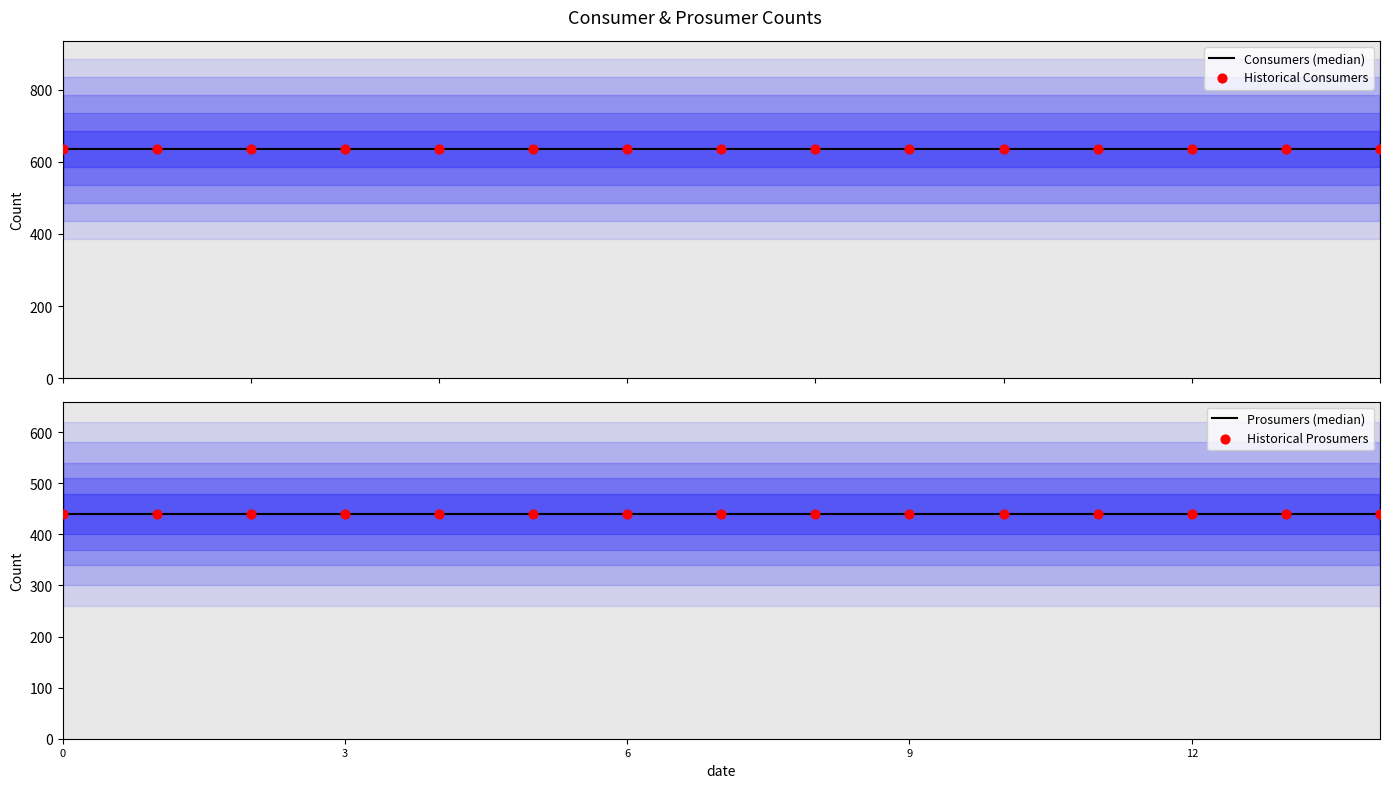

Which series contains the highest Y value?

Consumers (median)